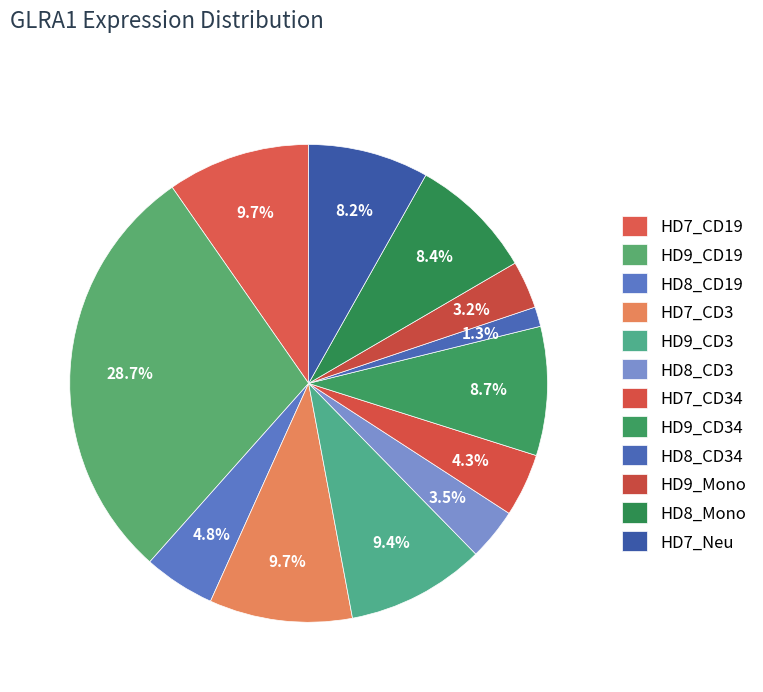

Between HD7_CD3 and HD8_CD19, which is larger?

HD7_CD3